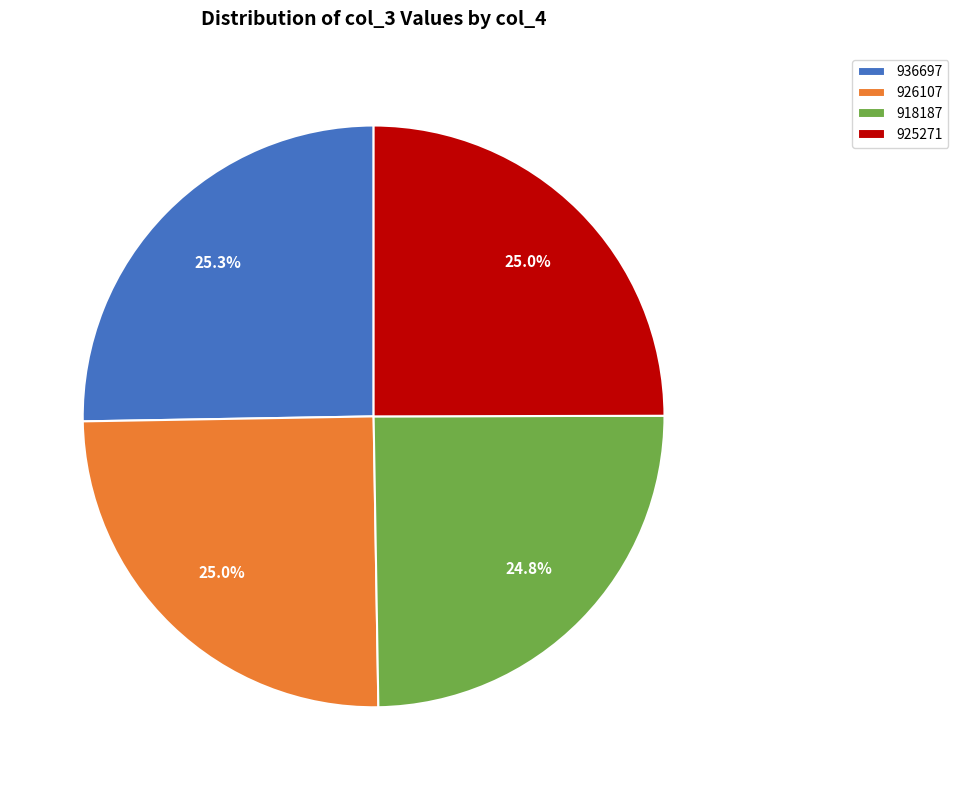

Approximately how many times larger is the value at 926107 compared to 918187?

1.0